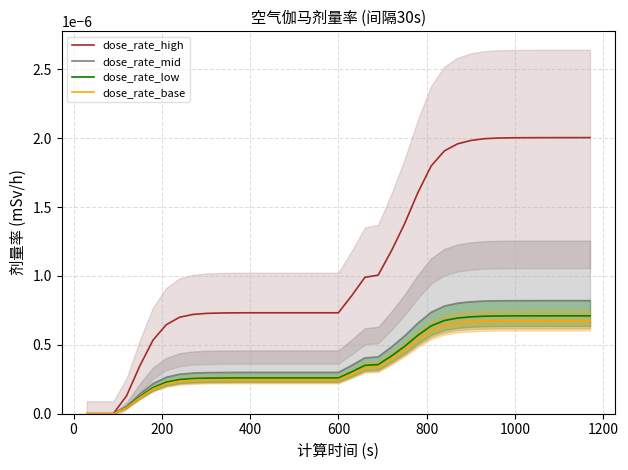

Is it true that dose_rate_high equals 0.0 at 200?

False